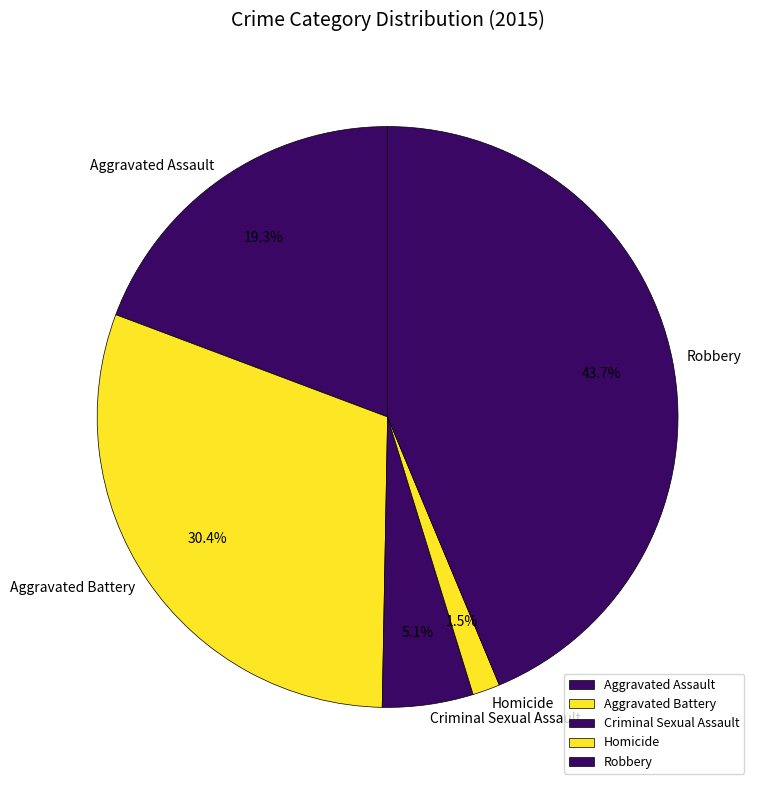

What is the total percentage of Robbery and Homicide?

45.2%